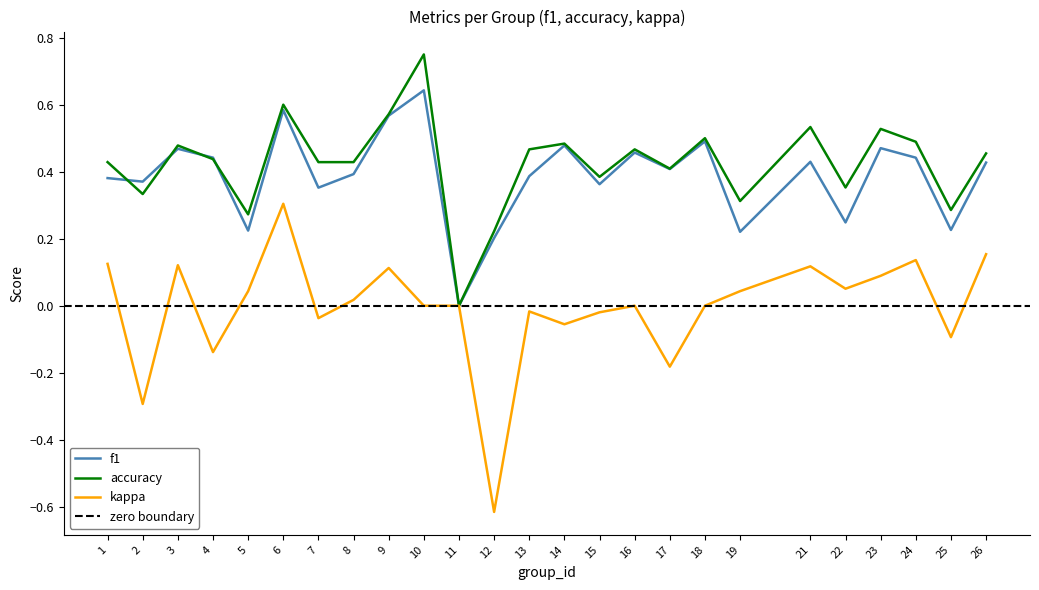

What is the sum of the kappa values at 8 and 21?

0.1